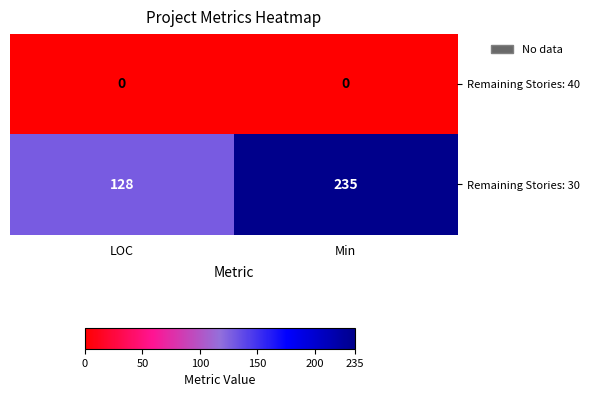

Reading left to right, extract all data points from this chart.

Remaining Stories: 40: LOC=0	Min=0
Remaining Stories: 30: LOC=128	Min=235